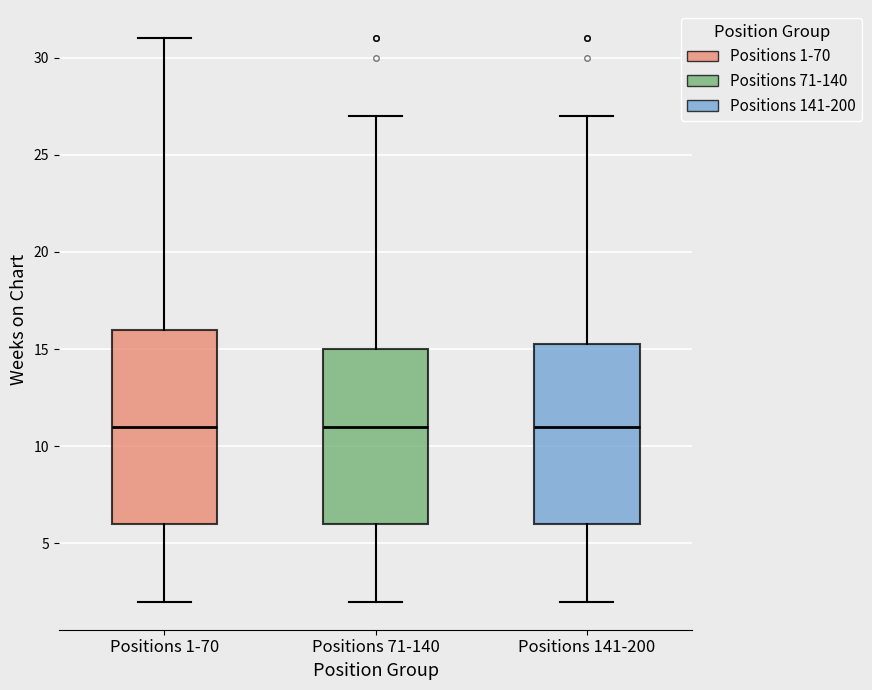

Comparing the boxes themselves (not the whiskers), which one is the tallest?

Positions 1-70